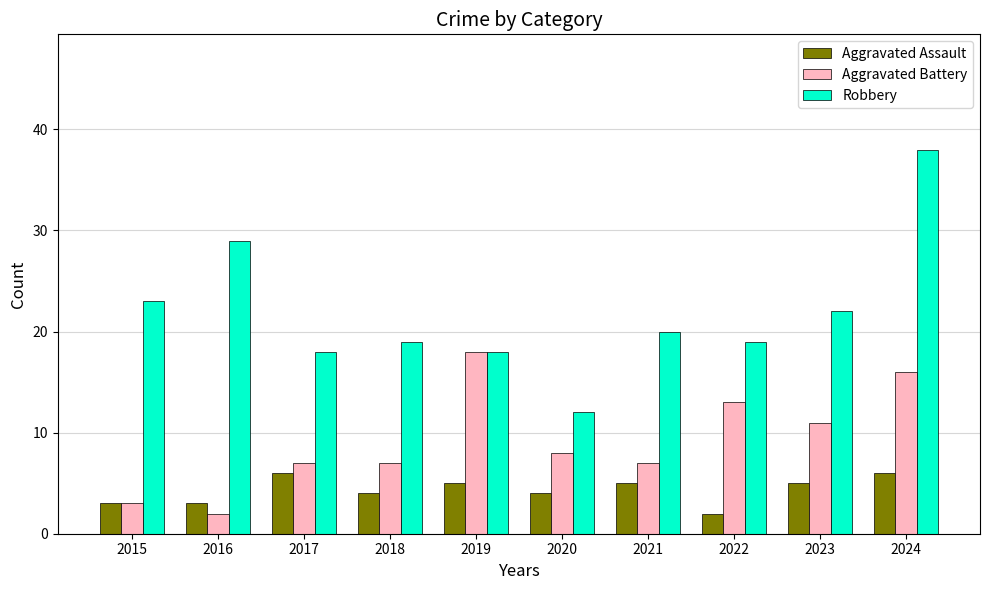

Reading left to right, what are all the values shown in this chart?

Aggravated Assault: 2015=3	2016=3	2017=6	2018=4	2019=5	2020=4	2021=5	2022=2	2023=5	2024=6
Aggravated Battery: 2015=3	2016=2	2017=7	2018=7	2019=18	2020=8	2021=7	2022=13	2023=11	2024=16
Robbery: 2015=23	2016=29	2017=18	2018=19	2019=18	2020=12	2021=20	2022=19	2023=22	2024=38